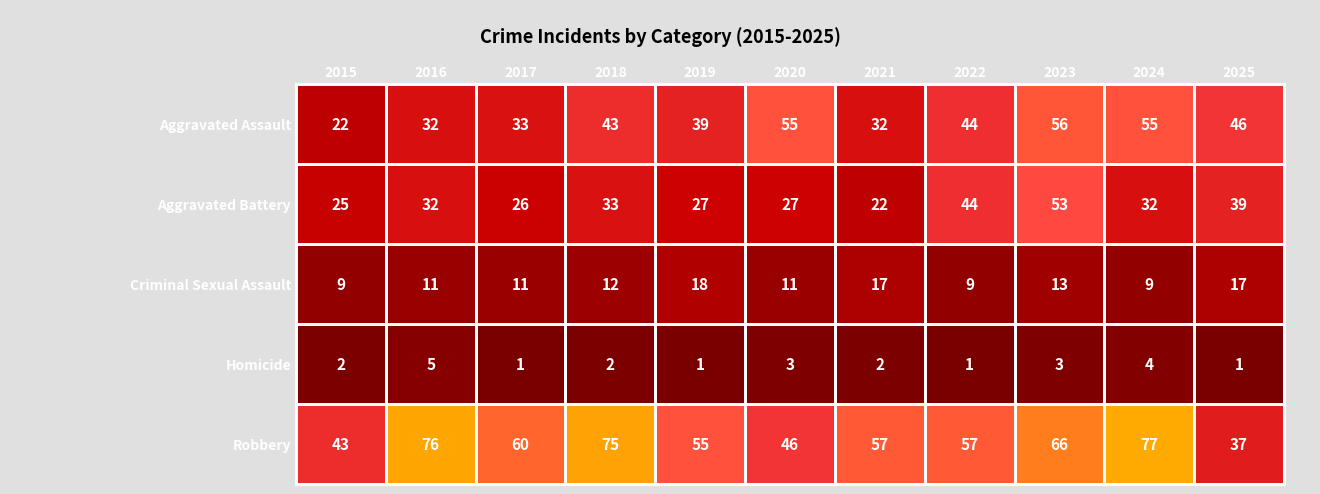

What is the sum of all Aggravated Battery values?

360